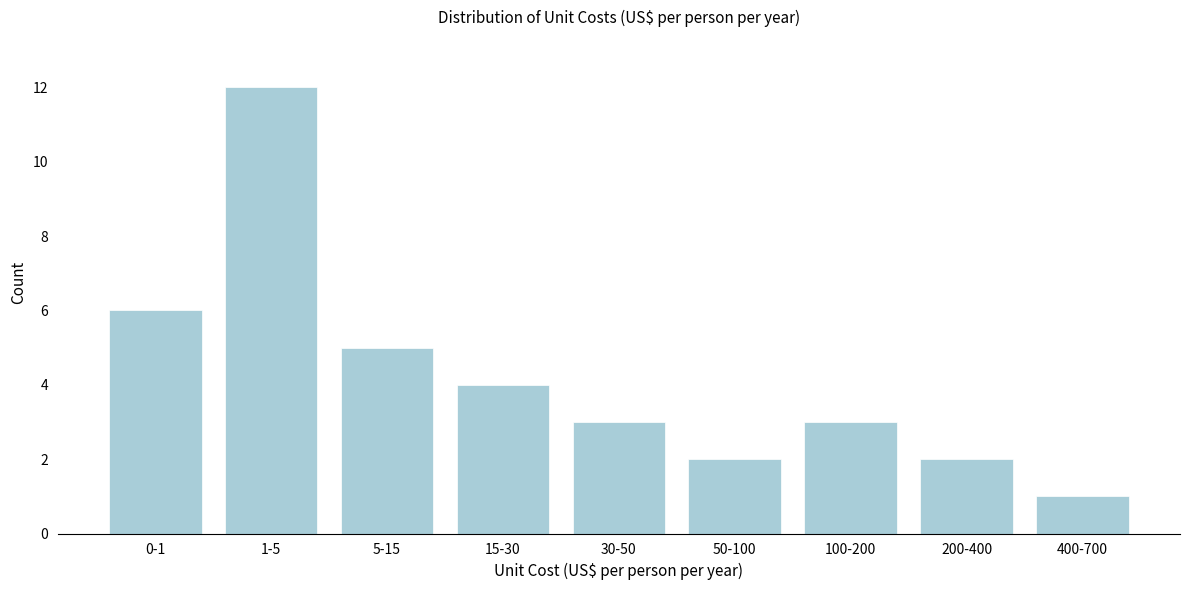

Reading left to right, extract all data points from this chart.

6	12	5	4	3	2	3	2	1